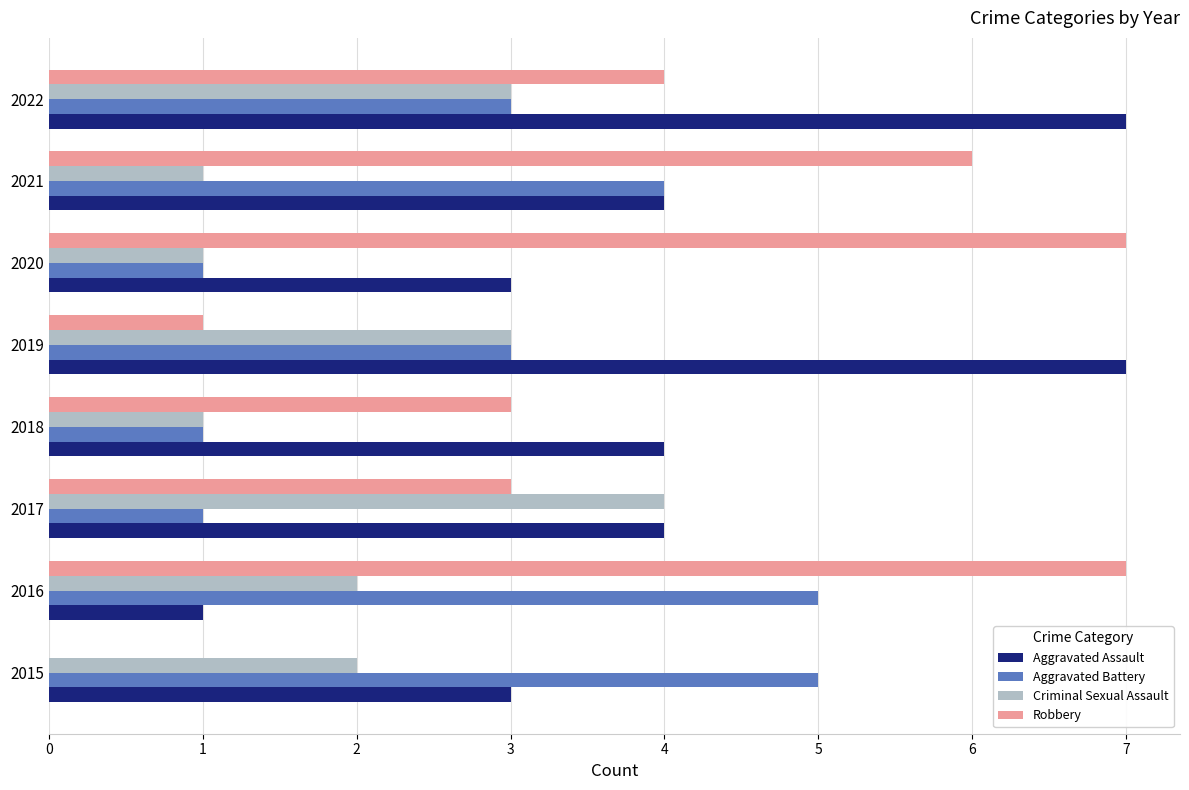

The value of Criminal Sexual Assault at 2018 is 1. True or false?

True